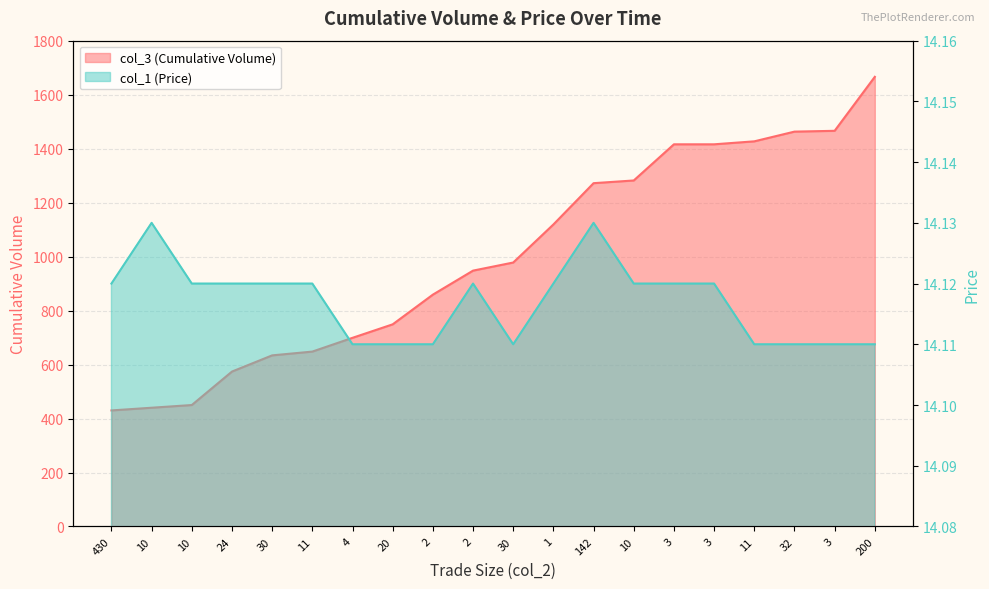

What is the label of the 3rd point from the left?

10